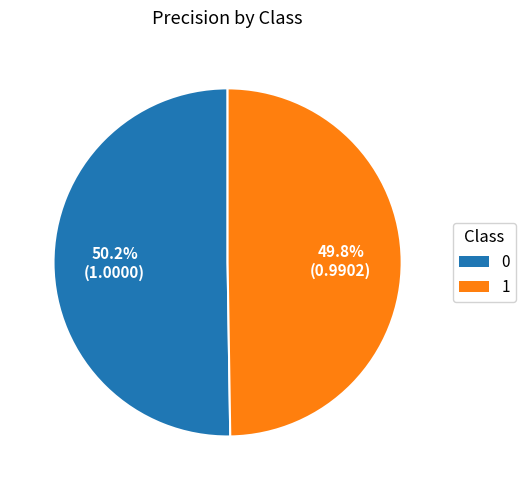

Is there any slice that represents more than half of the pie?

Yes